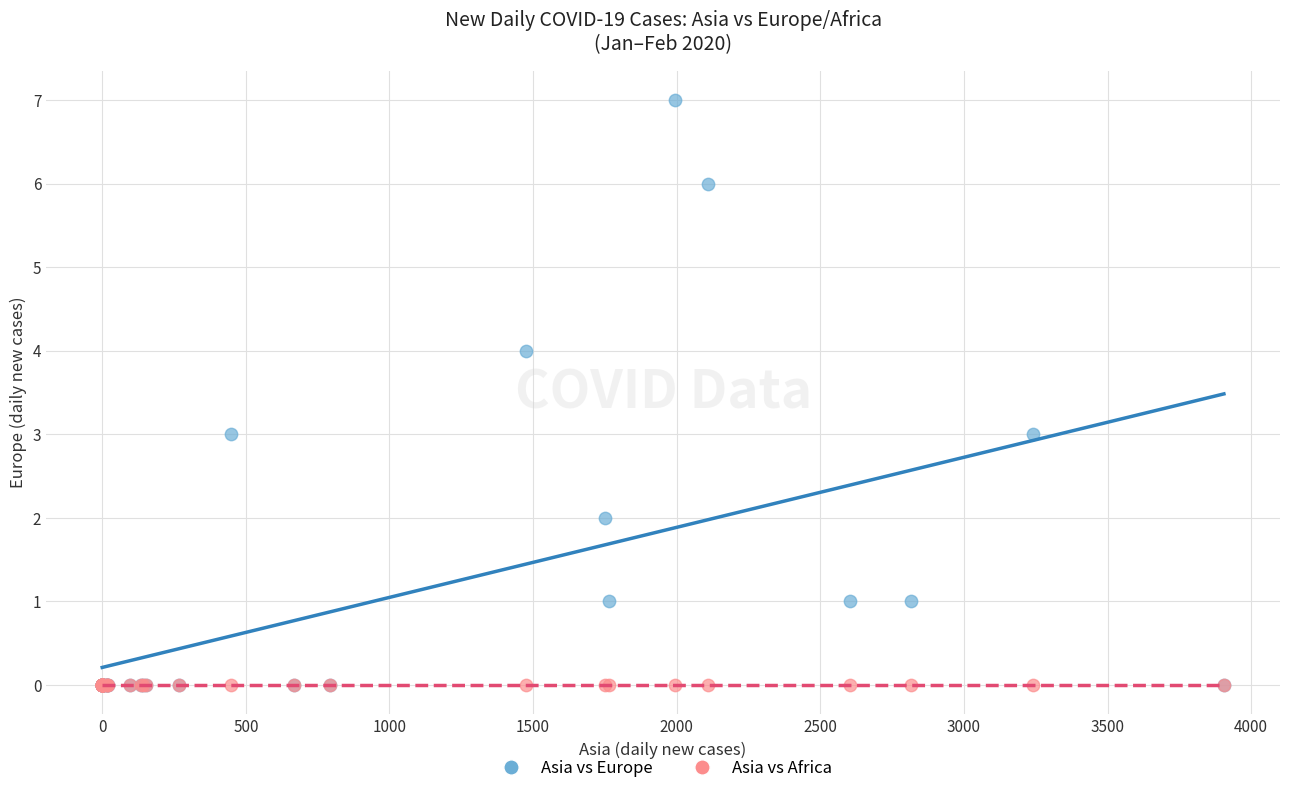

What are all the series names shown in the legend?

Asia vs Europe, Asia vs Africa